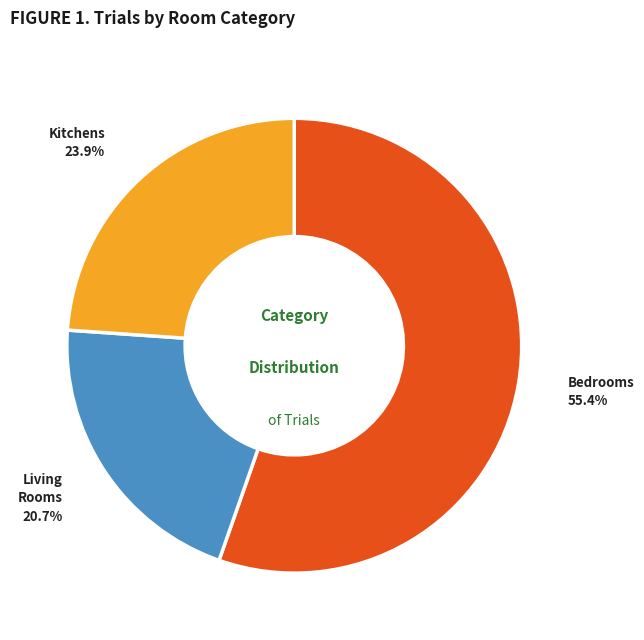

Is there any slice that represents more than half of the pie?

Yes